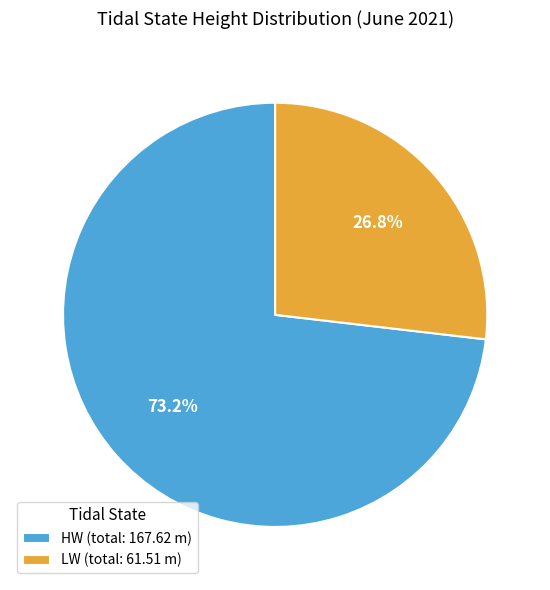

To the nearest percent, what is the difference between the largest and smallest slice percentages?

46%